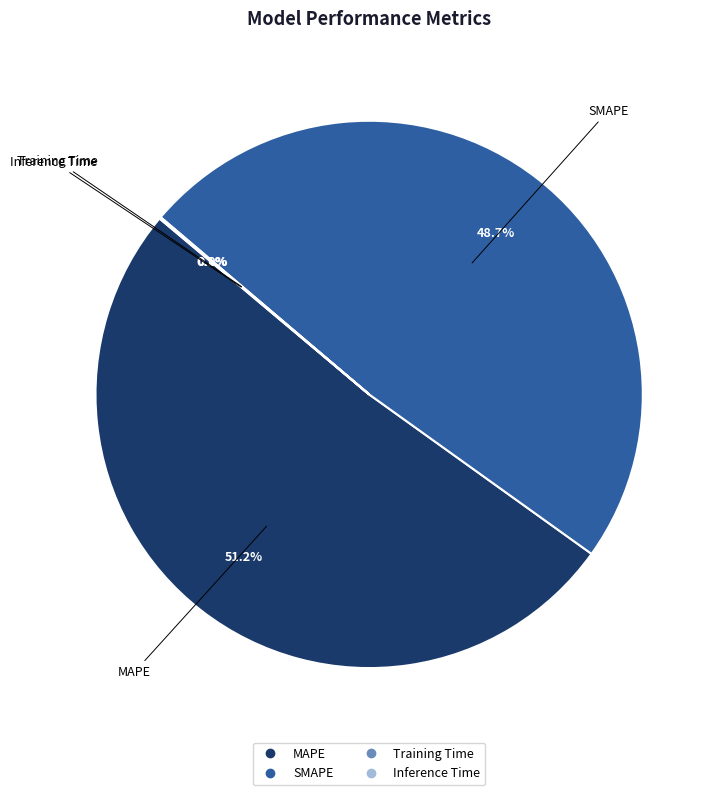

What is the majority slice?

MAPE